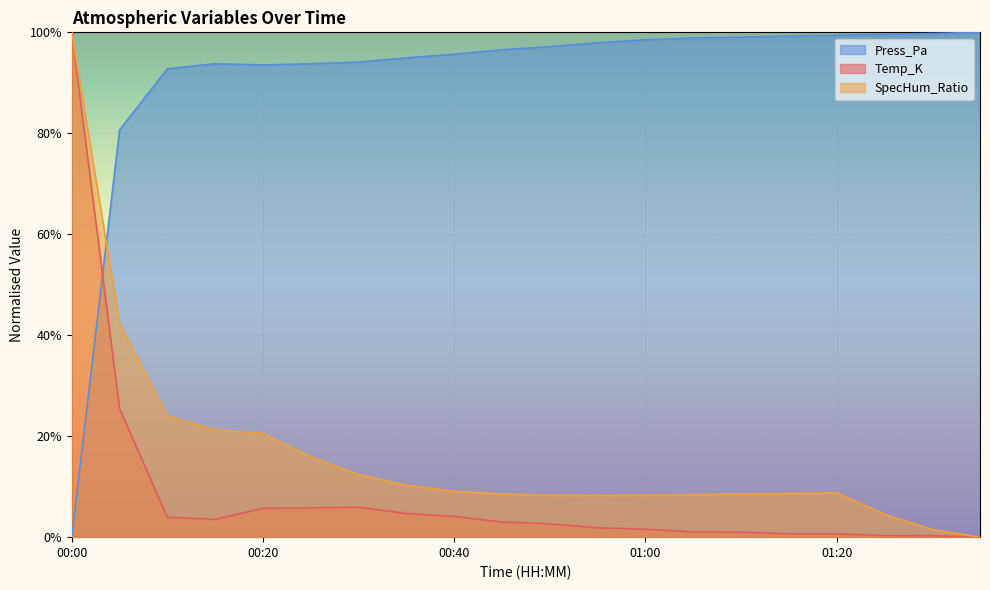

How many lines are shown in the chart?

3